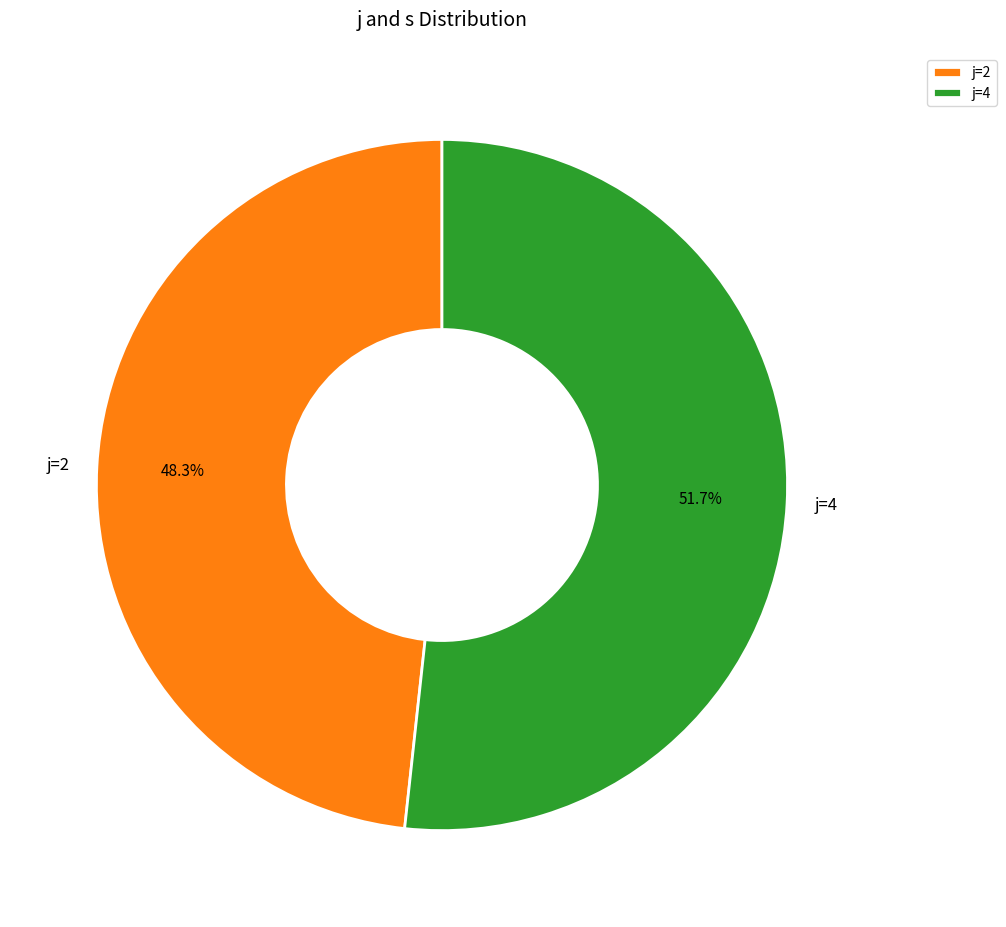

Rank the categories by value from highest to lowest.

j=4, j=2